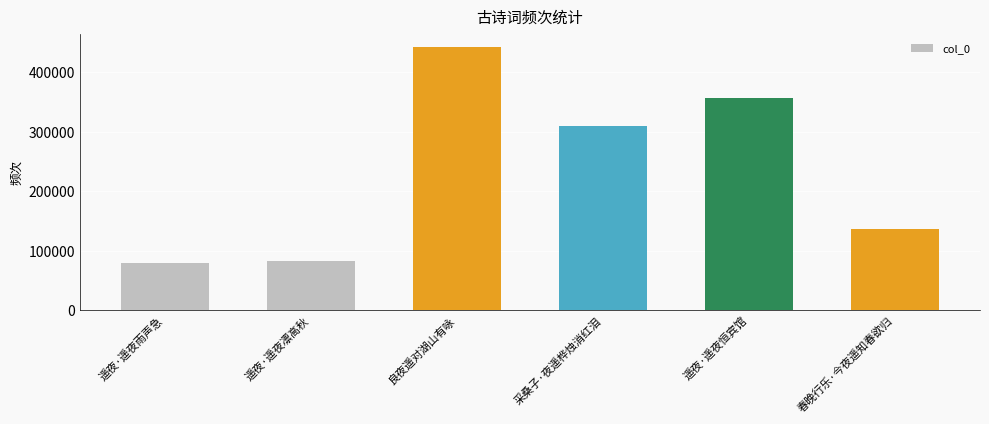

Reading right to left, transcribe all the data shown in this chart.

136341	356708	309748	442457	82999	79706